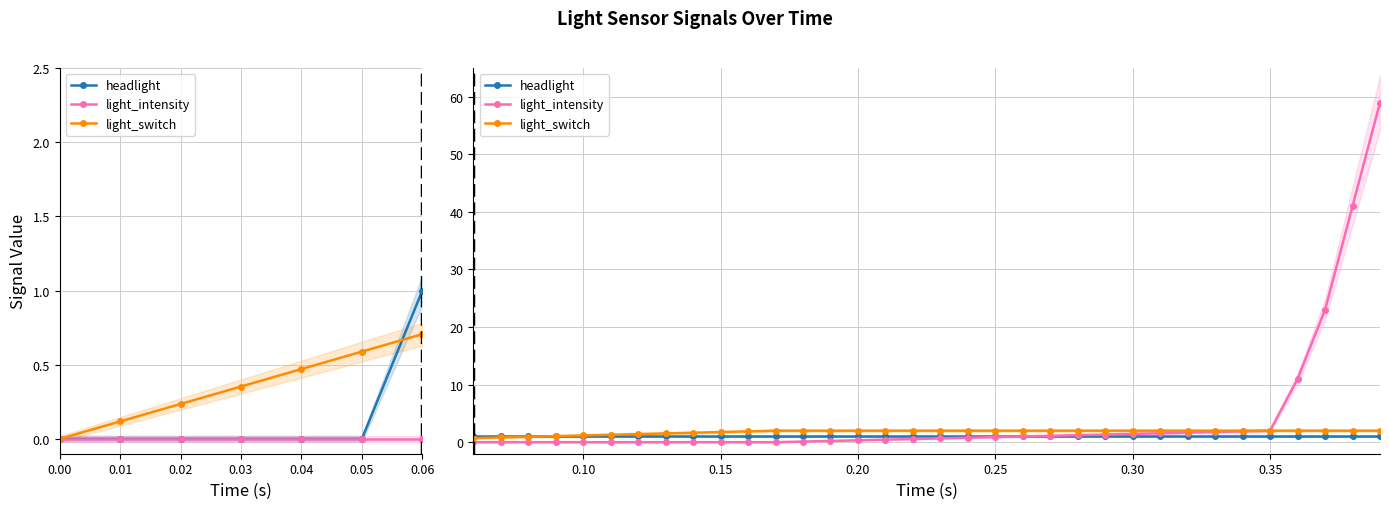

What are all the series names shown in the legend?

headlight, light_intensity, light_switch